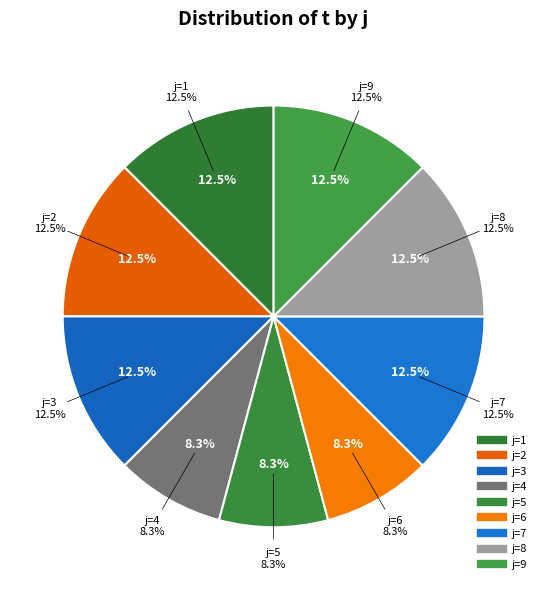

What portion of the pie excludes 1?

87.5%